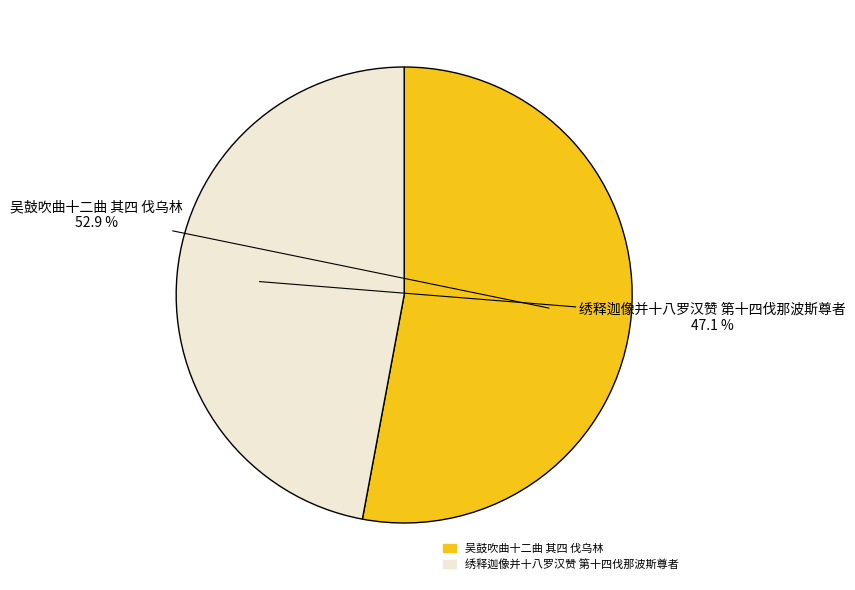

How much of the chart is everything except 吴鼓吹曲十二曲 其四 伐乌林?

47.1%